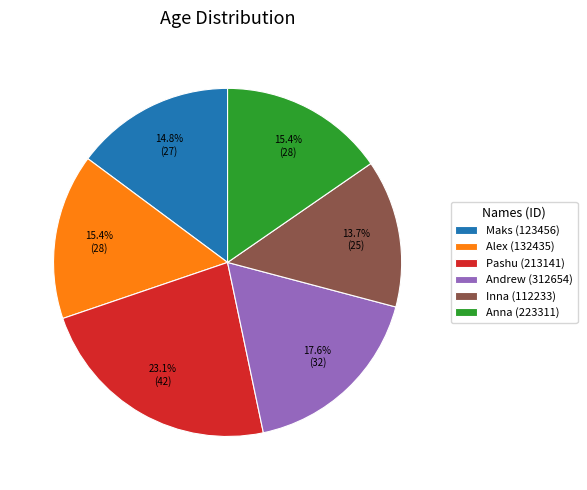

True or false: Andrew (312654) accounts for 7% of the total.

False